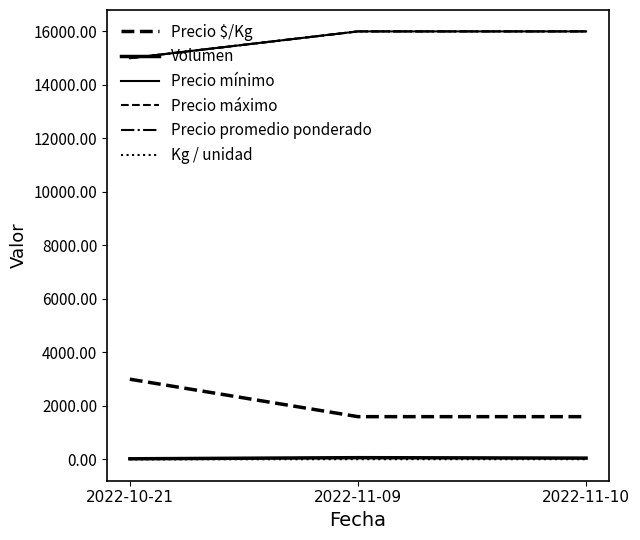

Rank the series by their maximum value, from highest to lowest.

Precio mínimo, Precio máximo, Precio promedio ponderado, Precio $/Kg, Volumen, Kg / unidad